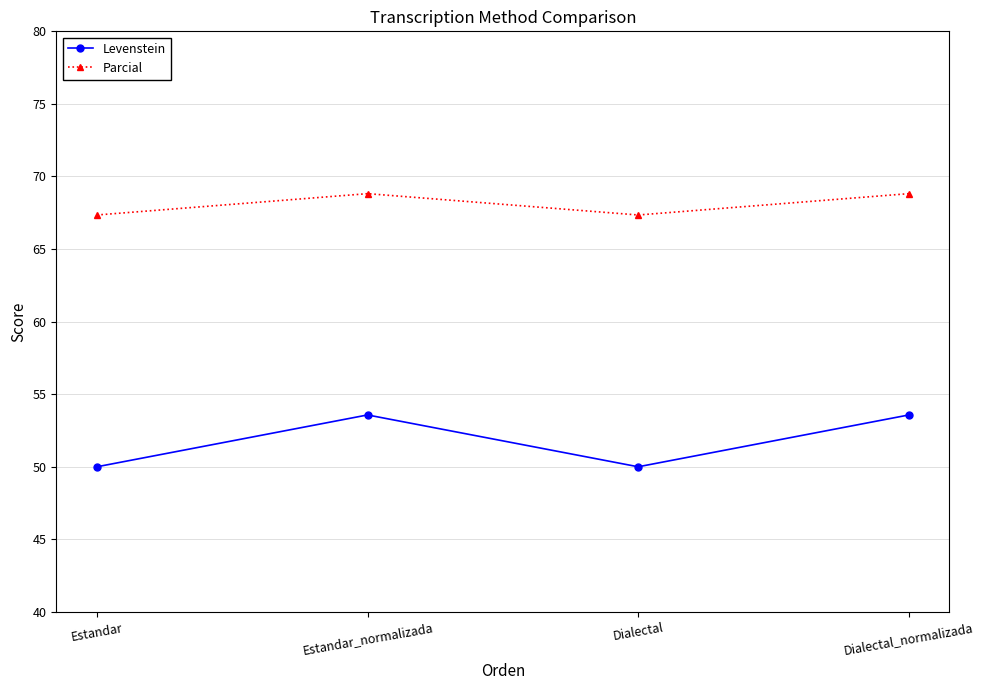

Where is the first local maximum for Levenstein?

Estandar_normalizada